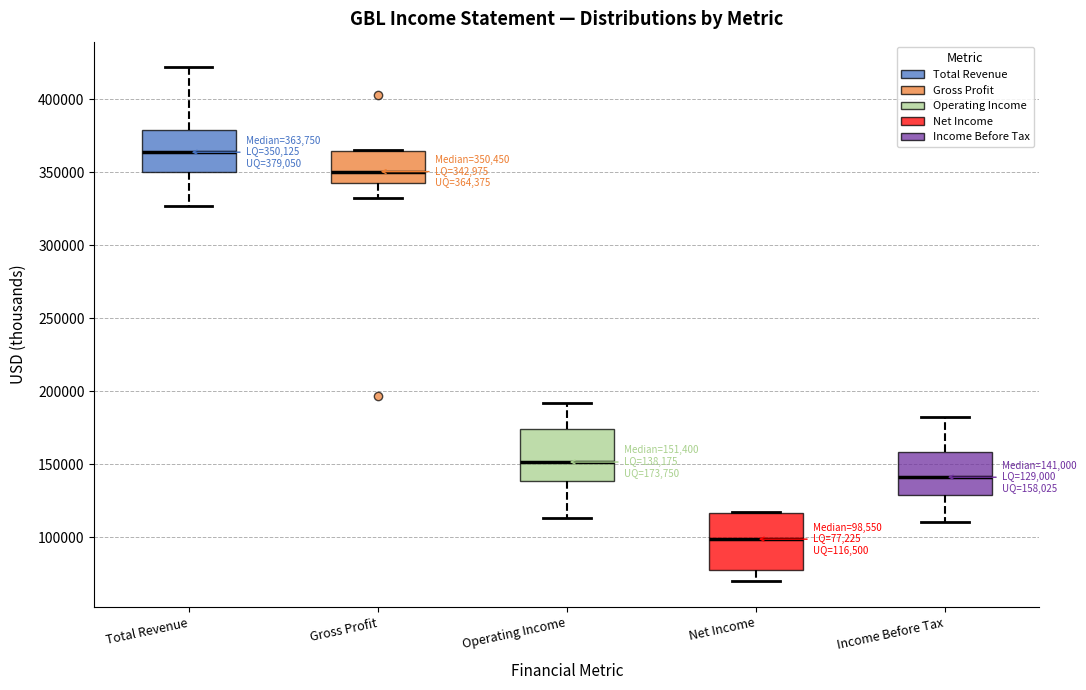

Which box's median line is the lowest?

Net Income